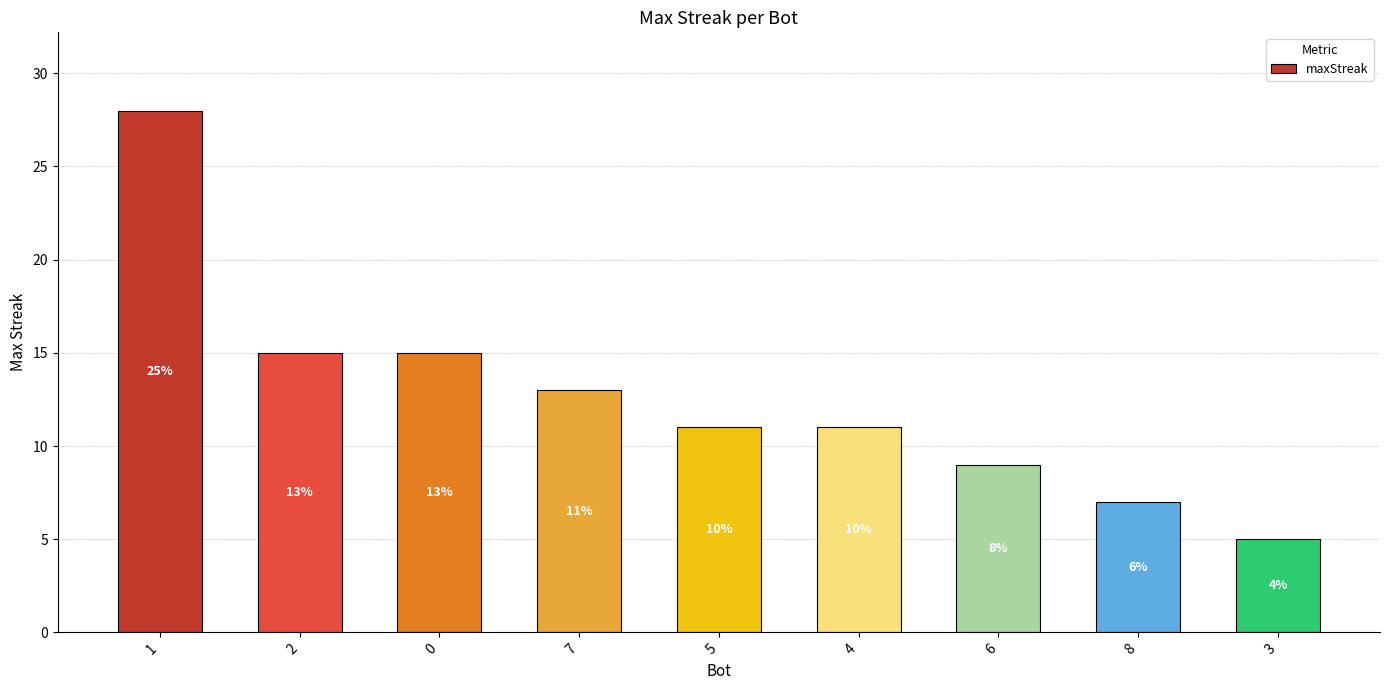

Rank the categories by value from lowest to highest.

3, 8, 6, 5, 4, 7, 2, 0, 1